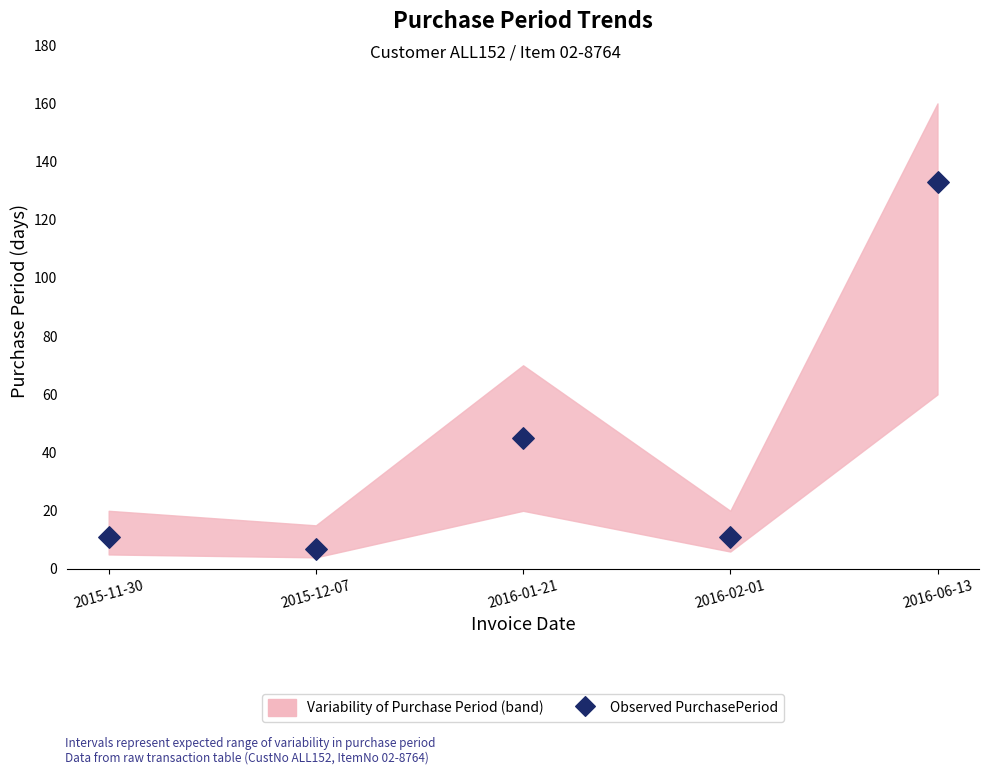

What is the average Y value?

41